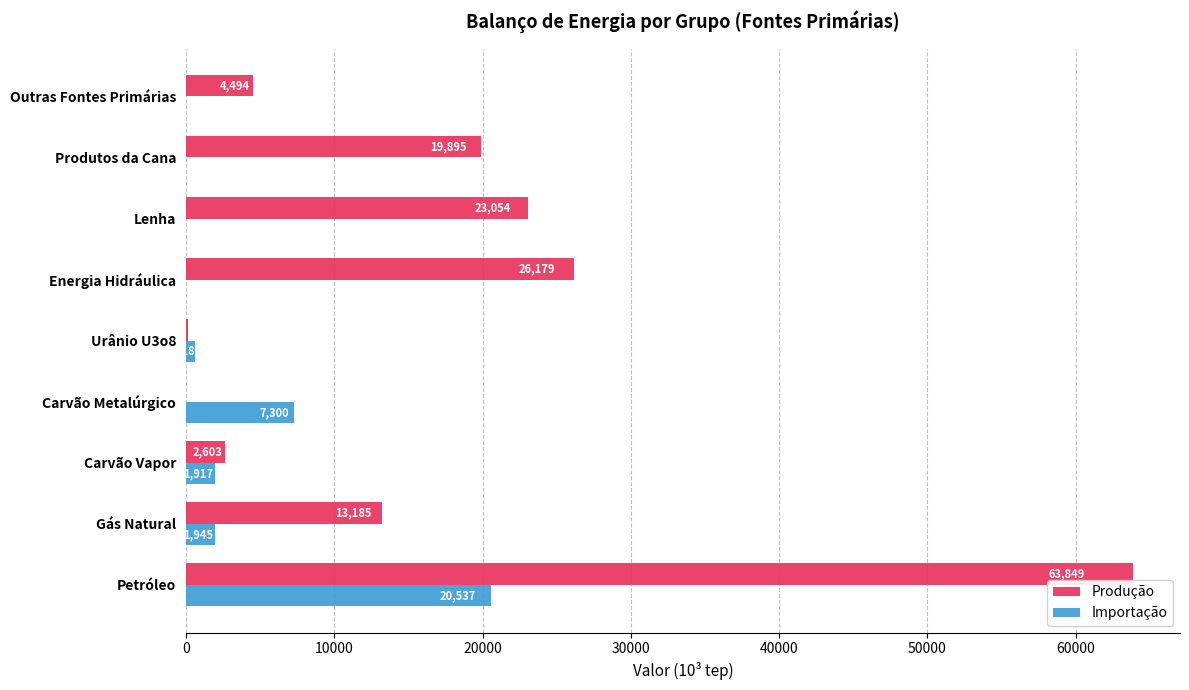

Is the value of Produção at Energia Hidráulica greater than the value of Importação at Gás Natural?

Yes